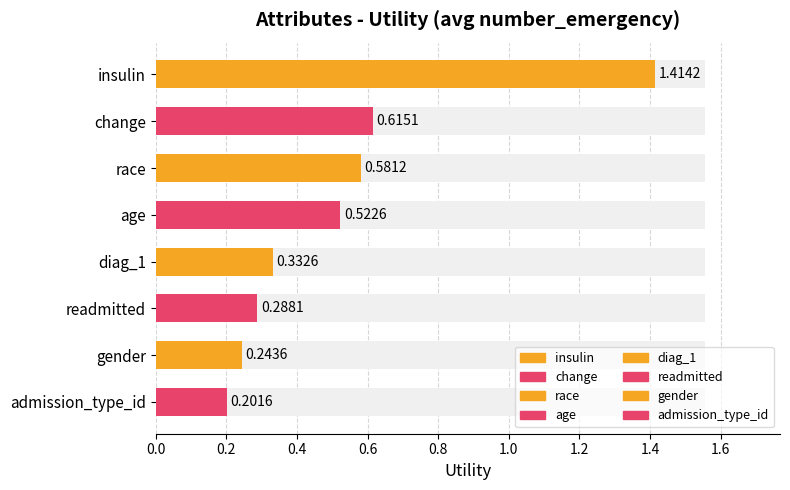

Reading left to right, what are all the values shown in this chart?

1.4	0.6	0.6	0.5	0.3	0.3	0.2	0.2